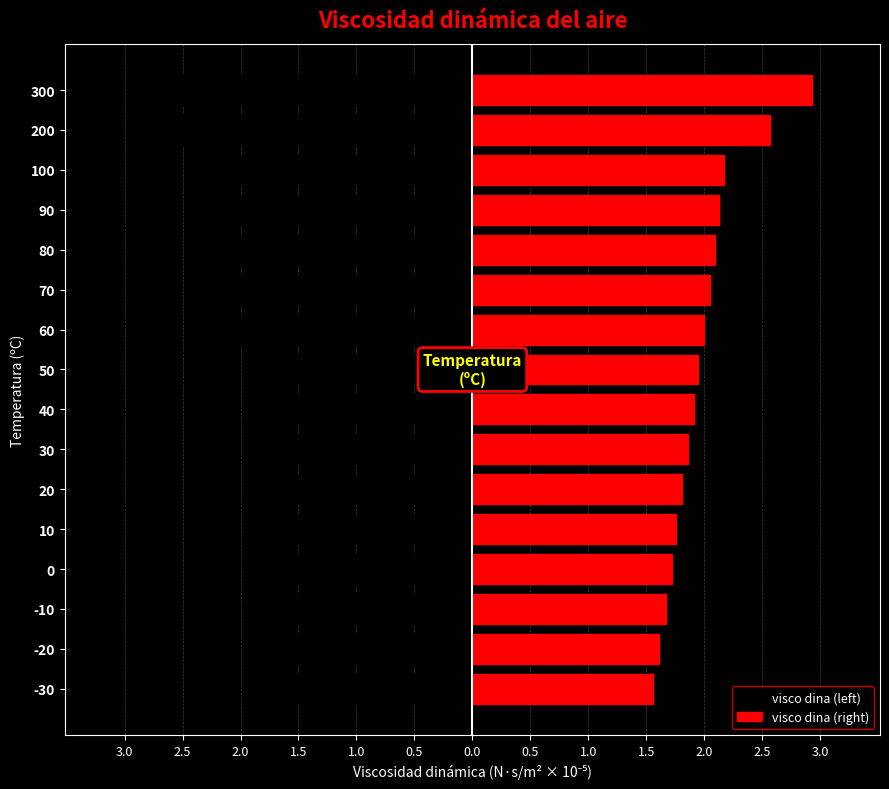

What is the spread (max minus min) of values at 30?

3.7